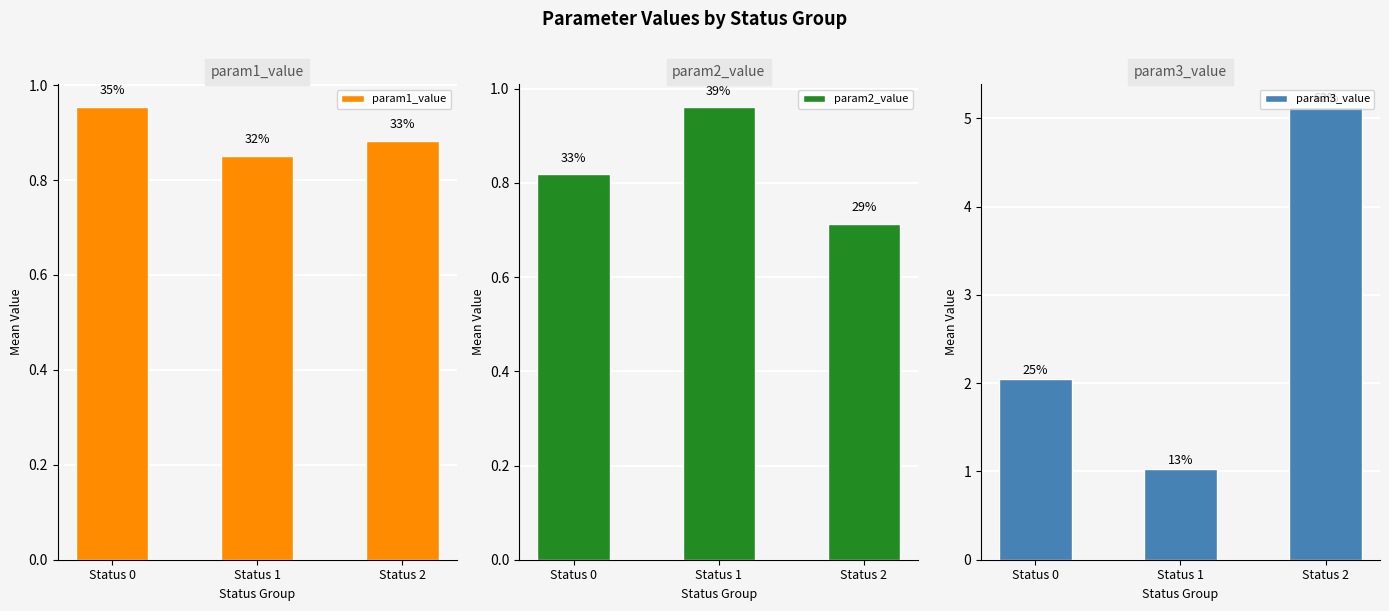

At how many categories does at least one series exceed 1?

3